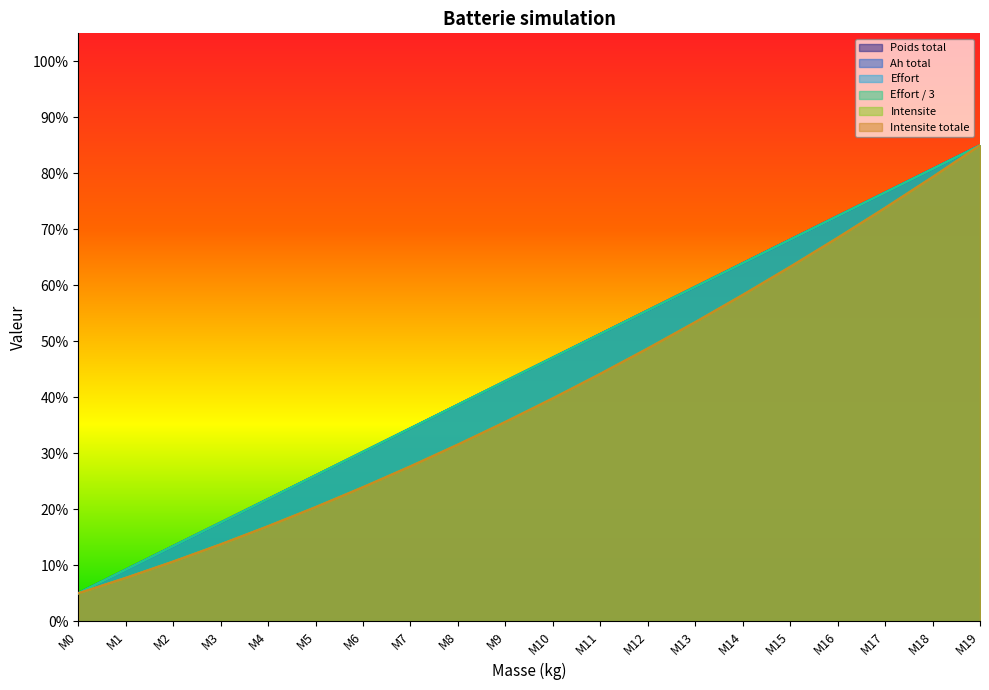

At which category does the chart reach its peak across all series?

M19